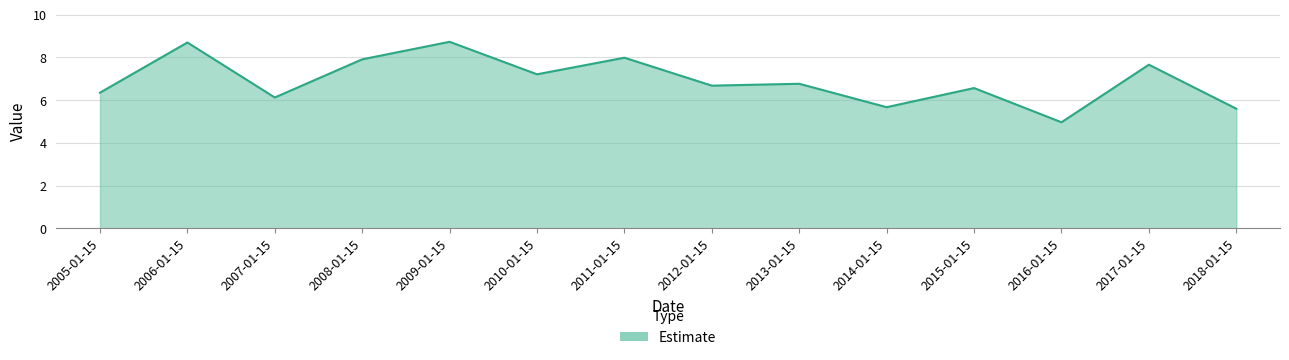

What is the difference between the values at 2016-01-15 and 2006-01-15?

3.7